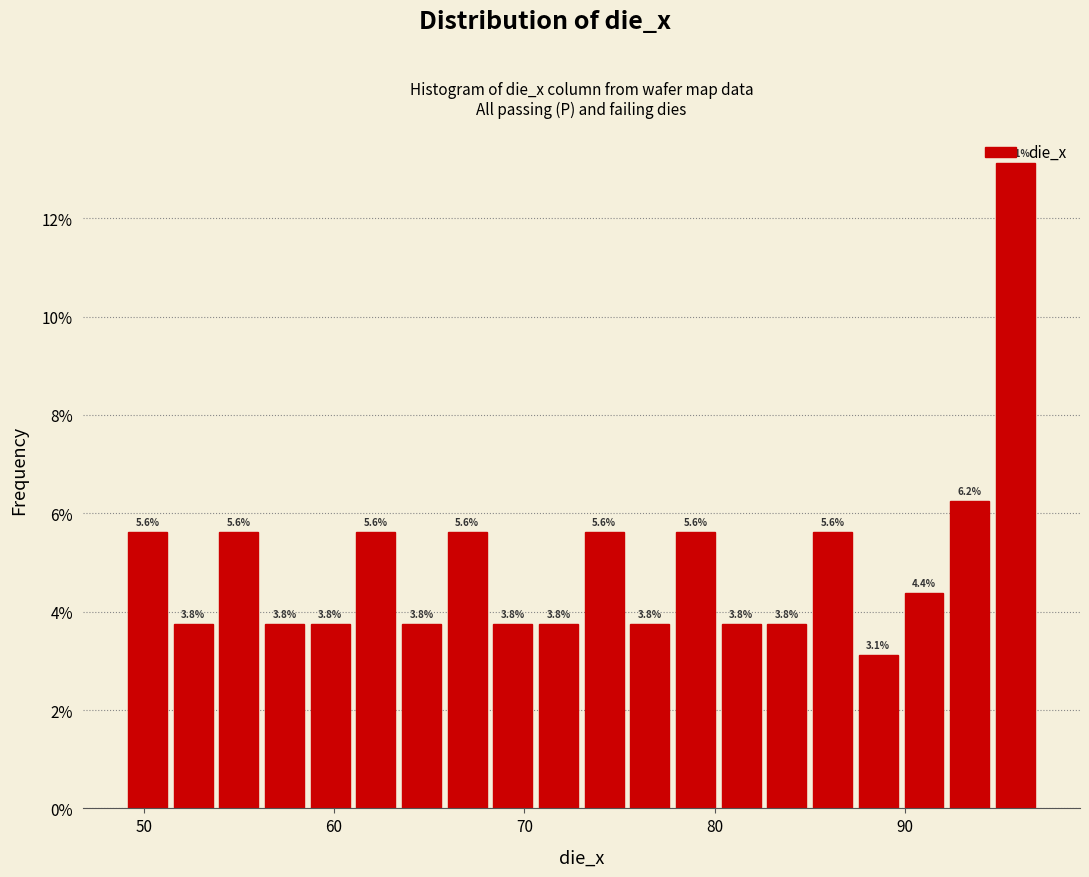

Around what value on the x-axis is the tallest bar? Give the approximate position of its centre, as read against the axis.

96